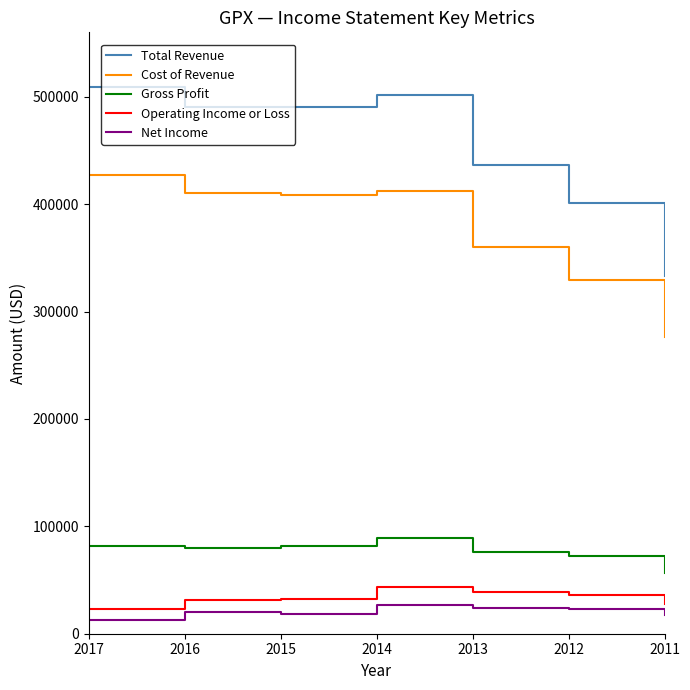

Which series has the widest spread of values?

Total Revenue